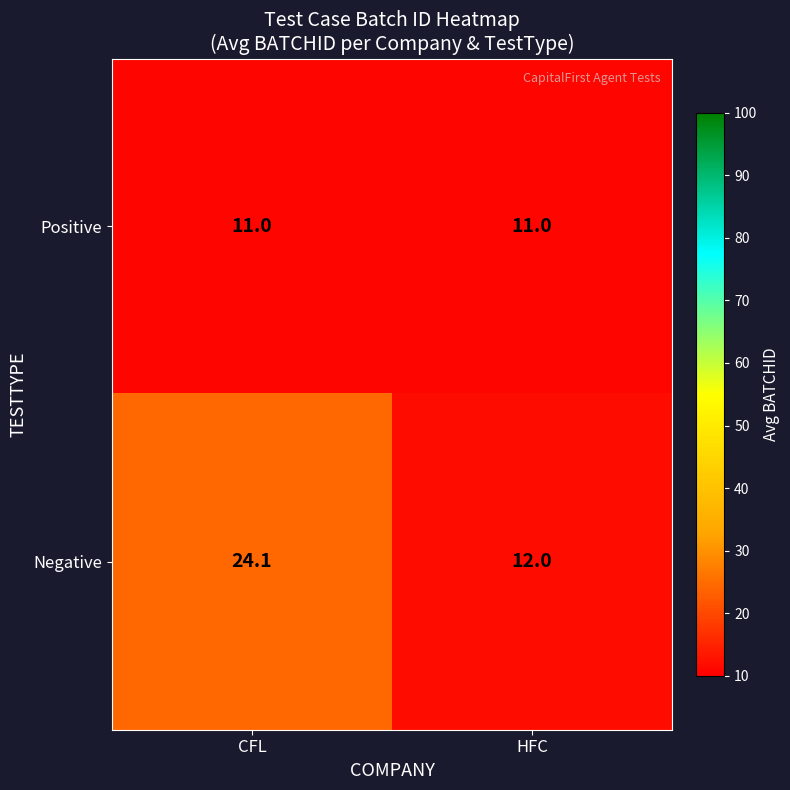

What is the maximum value shown in the chart?

24.1